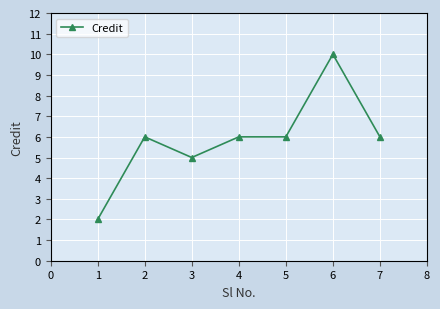

Is it true that the value at 7 is 6?

True